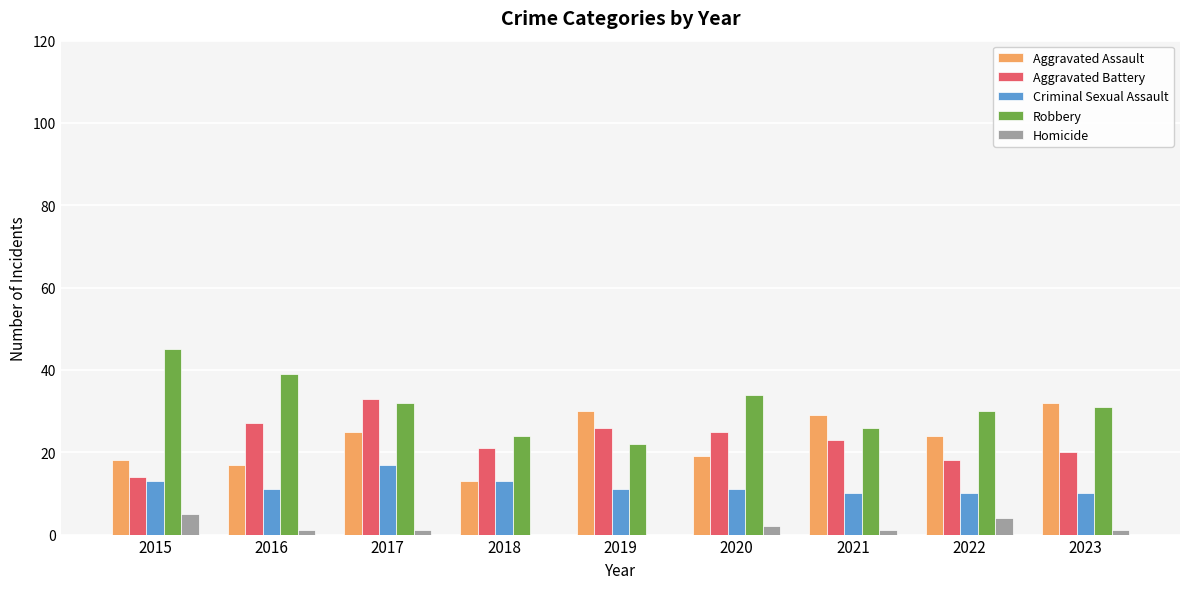

Count the number of categories in the chart.

9